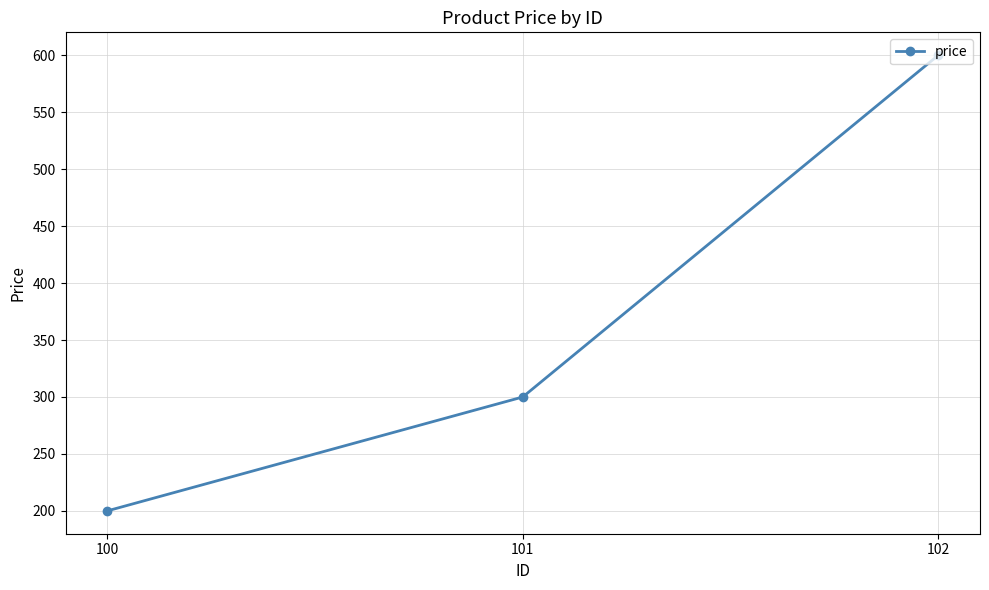

Which label corresponds to the smallest value in the chart?

100